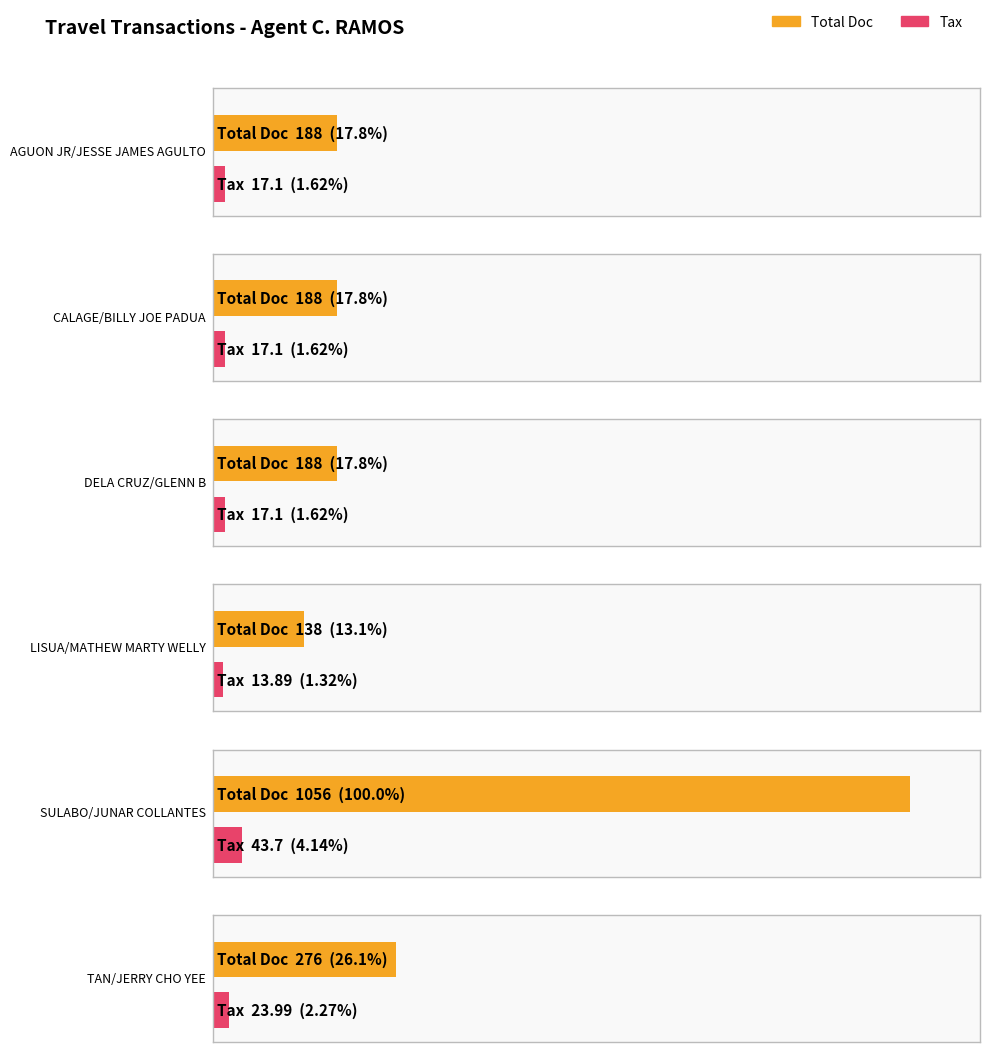

At which label is Tax closest to 28?

TAN/JERRY CHO YEE